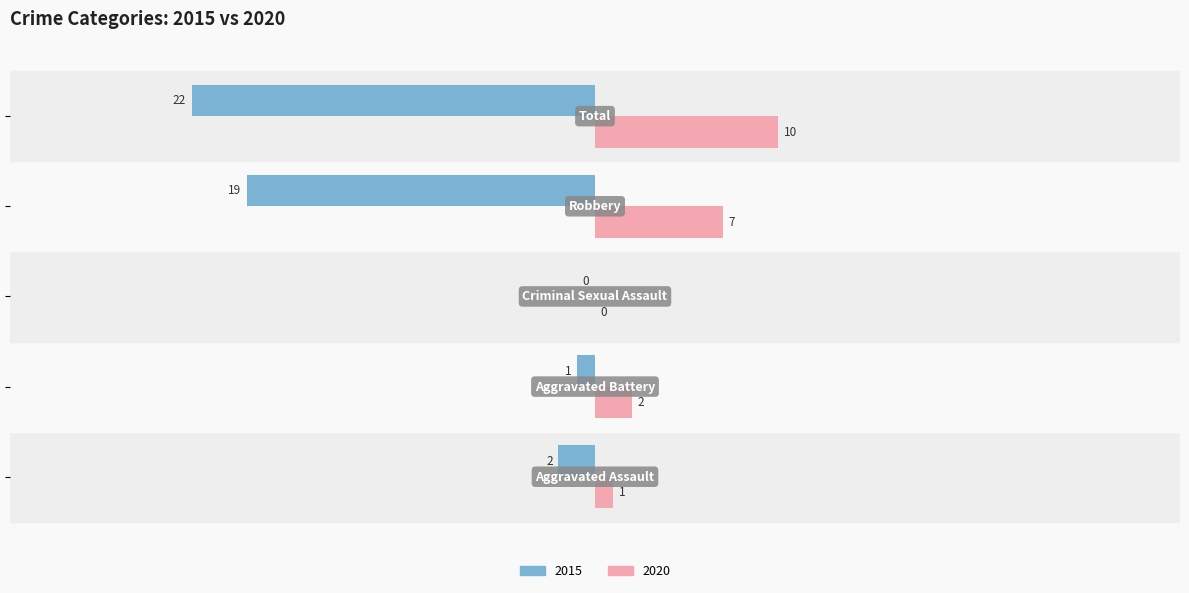

Which series has the largest total across all categories?

2020